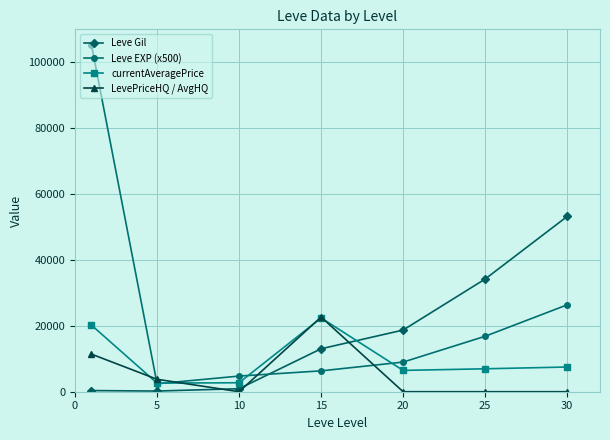

How many lines are shown in the chart?

4